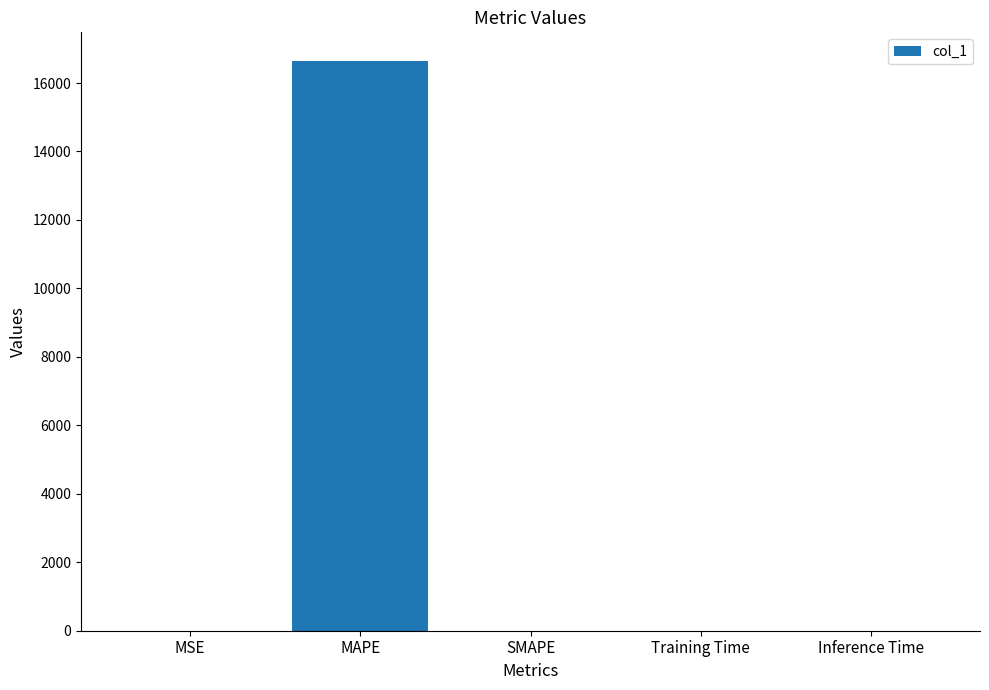

What is the sum of all values?

16649.3